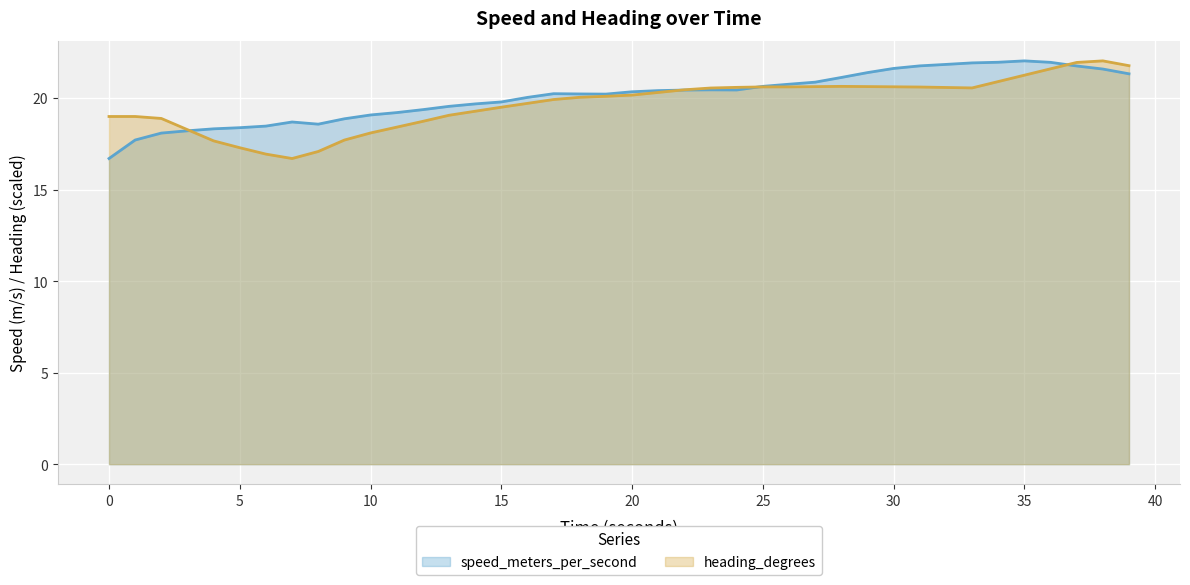

What is the difference between the maximum and minimum values in the speed_meters_per_second series?

5.3